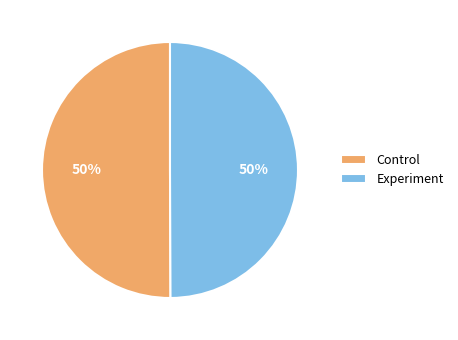

Combined, do Experiment and Control account for over 50%?

Yes